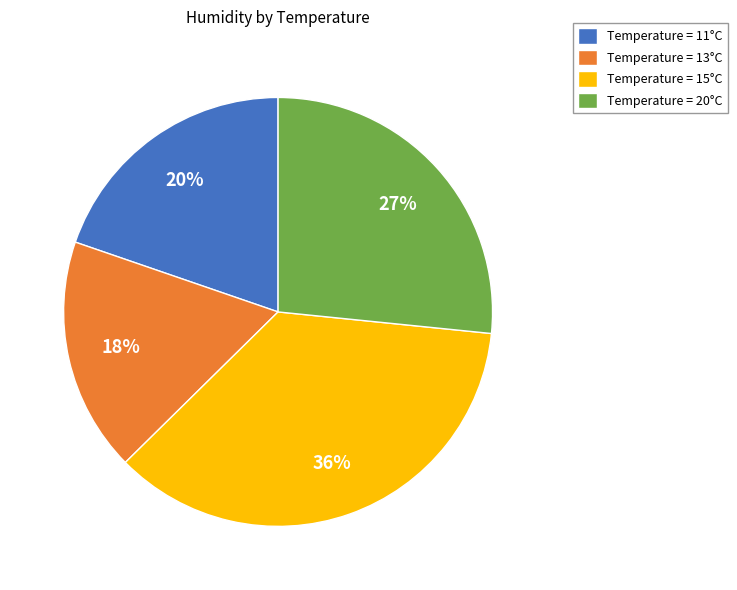

Is it true that Temperature = 20°C is 27% of the pie?

True